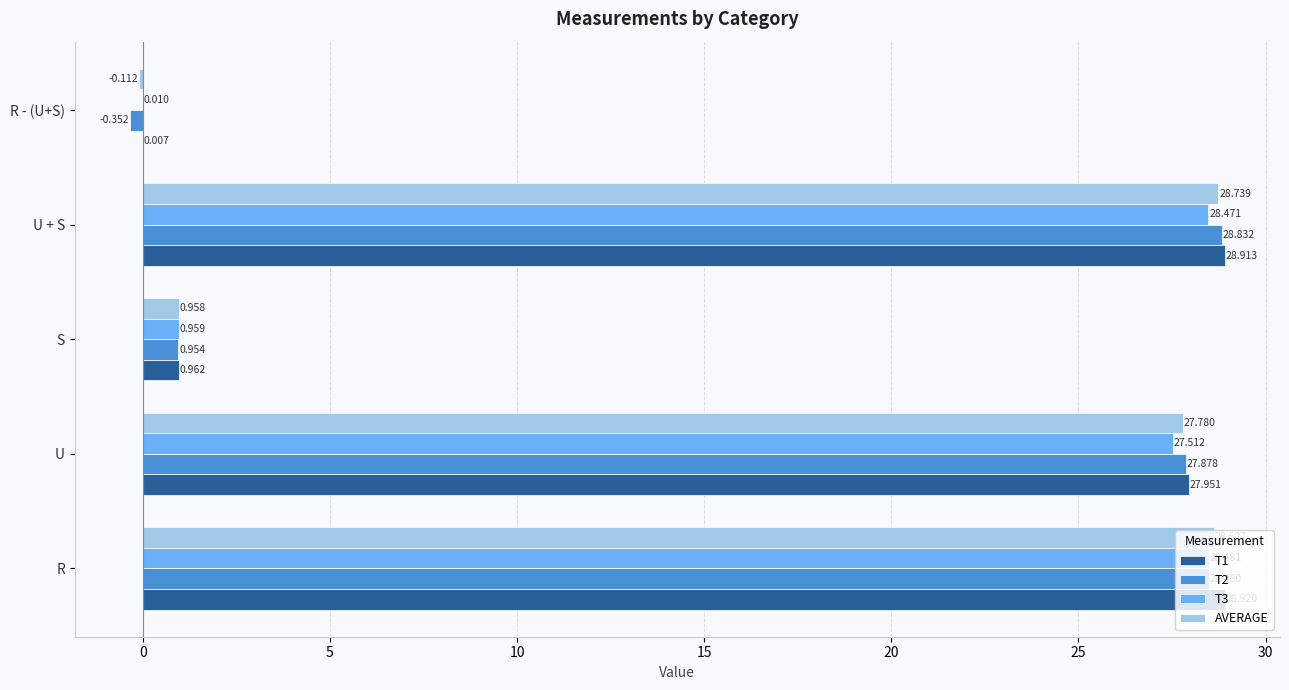

Which category has the highest value in the T1 series?

R